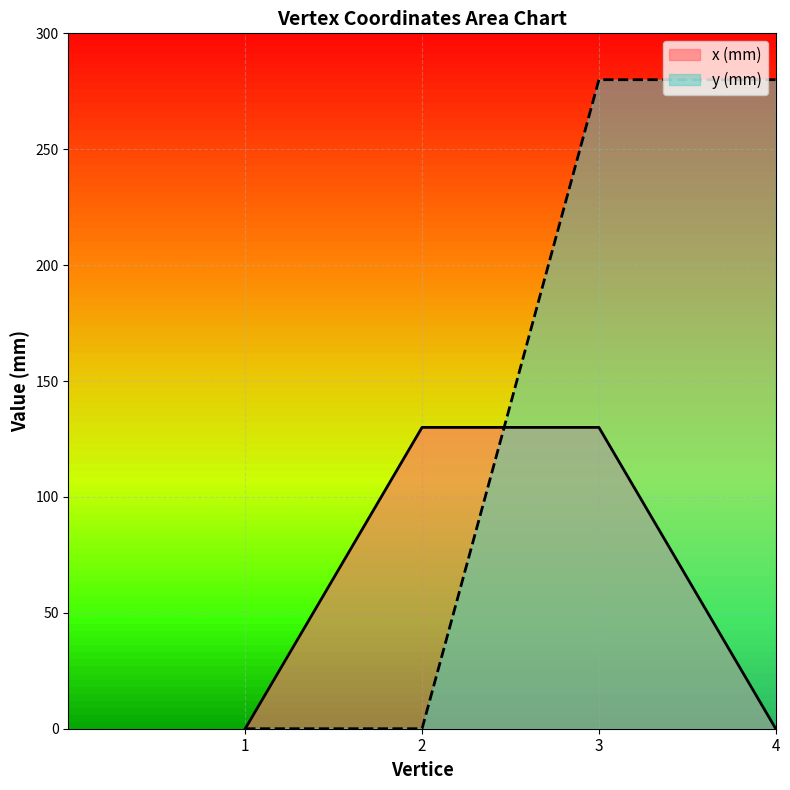

What is the sum of the y (mm) values at 2 and 3?

280